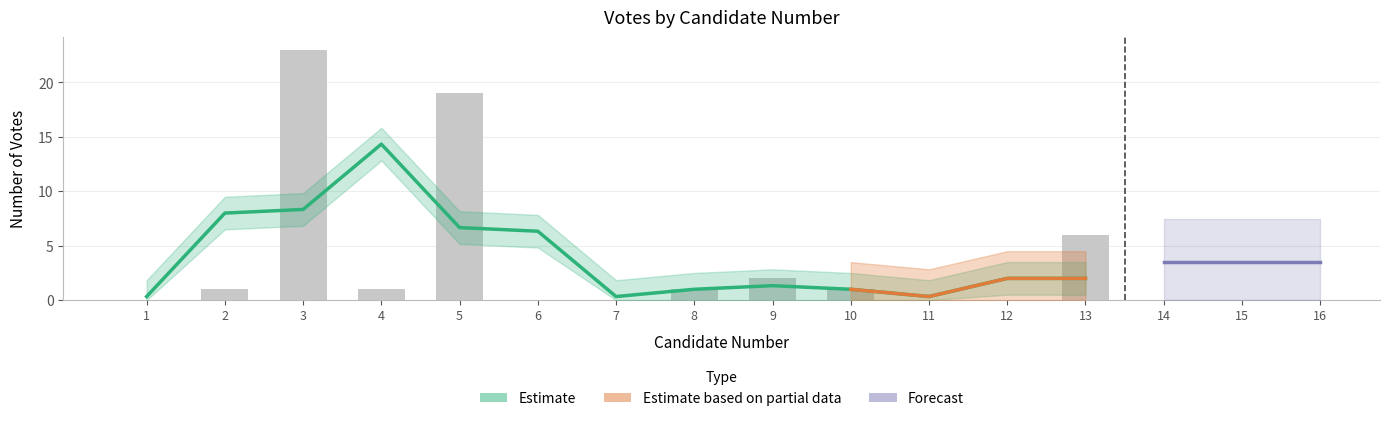

How many positive values are there?

8